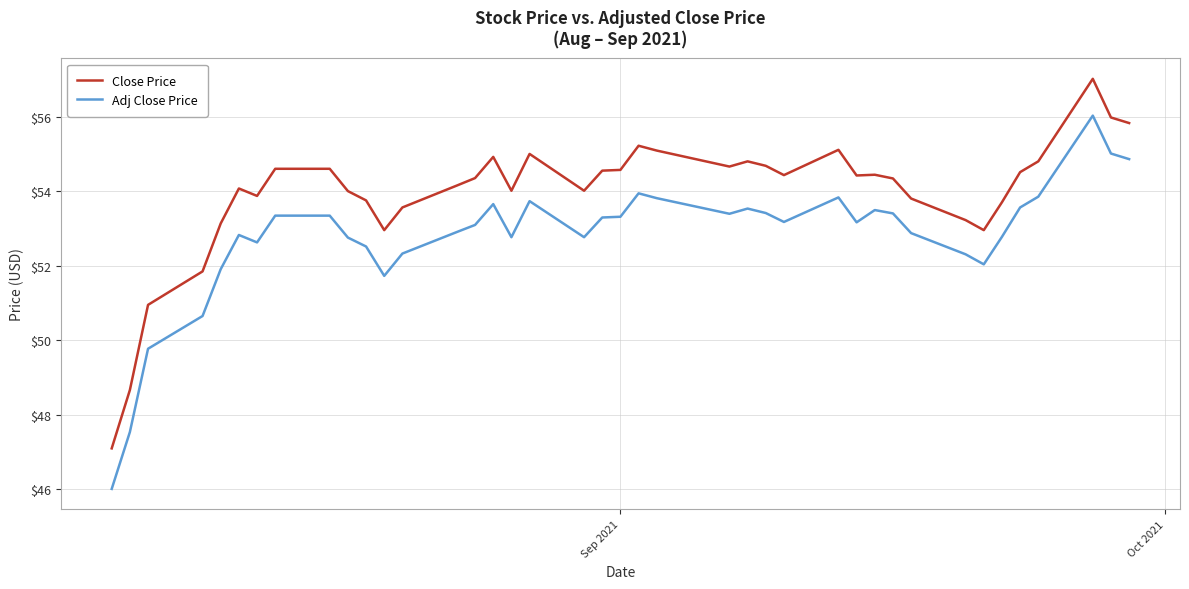

How many lines are shown in the chart?

2